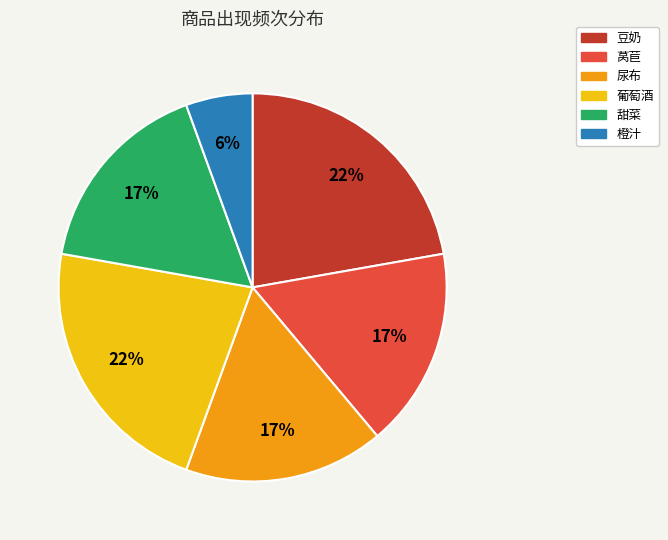

To the nearest percent, what is the average slice percentage?

17%